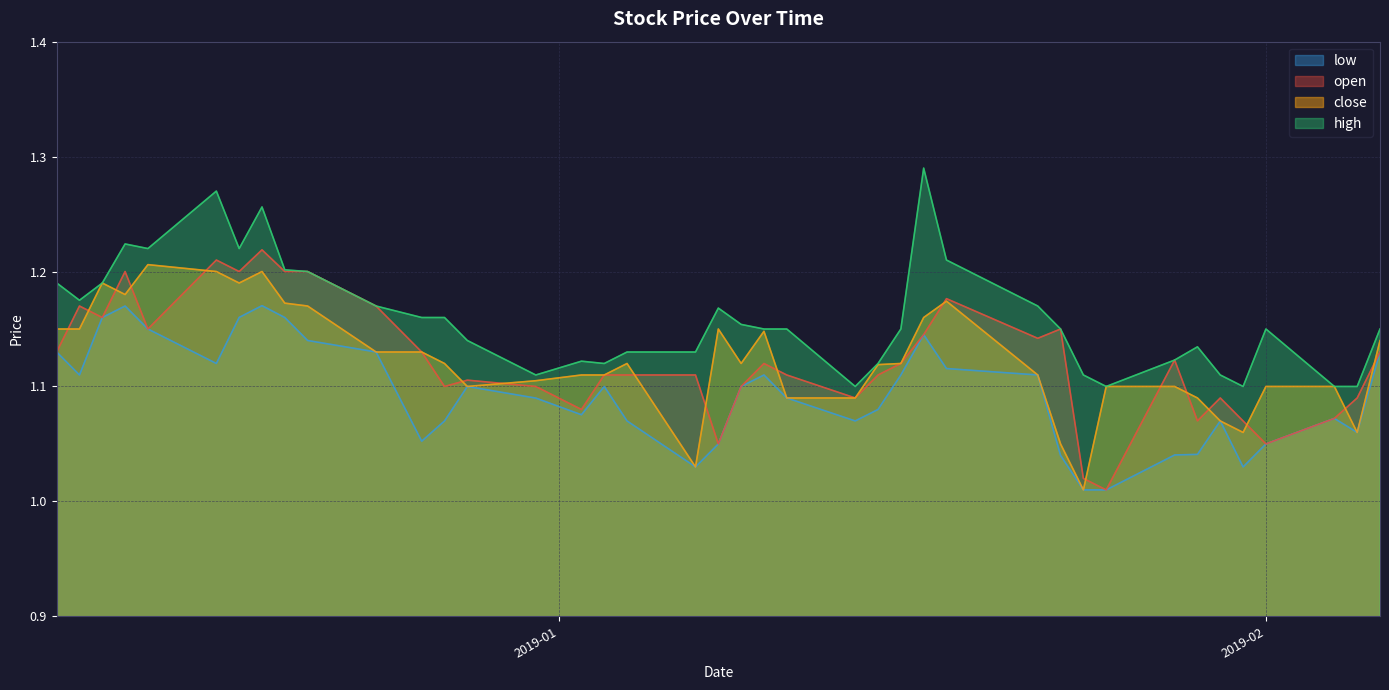

Which series has the largest total across all categories?

high